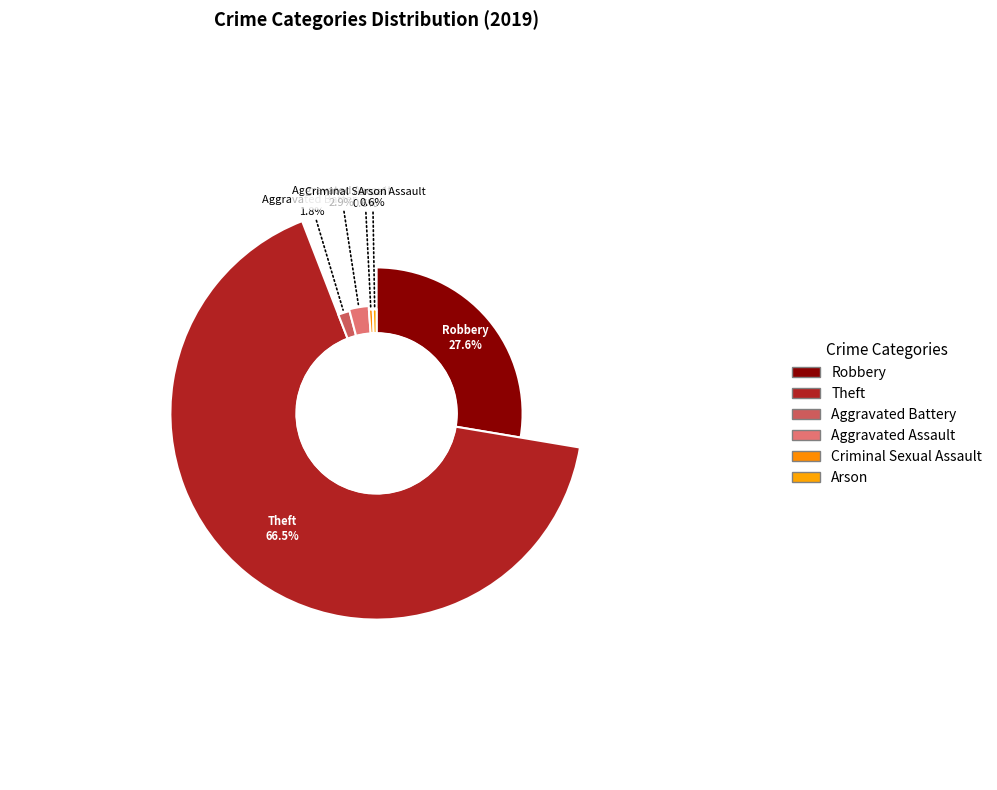

What is the smallest slice in the pie chart?

Criminal Sexual Assault